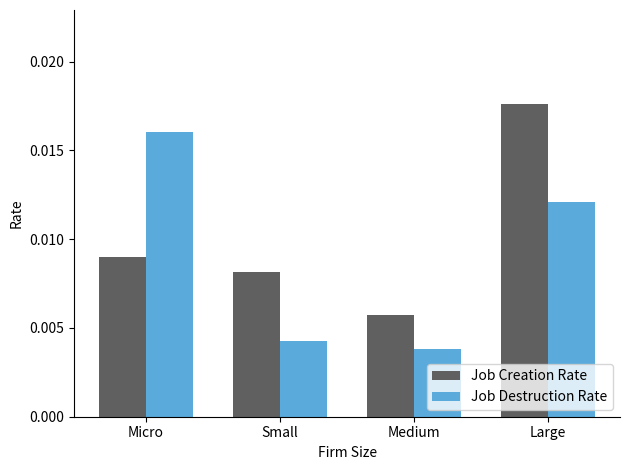

Count the Job Creation Rate values in the range 0 to 1.

4